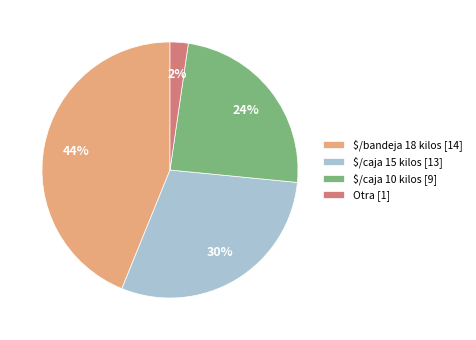

Between Otra [1] and $/caja 10 kilos [9], which is larger?

$/caja 10 kilos [9]